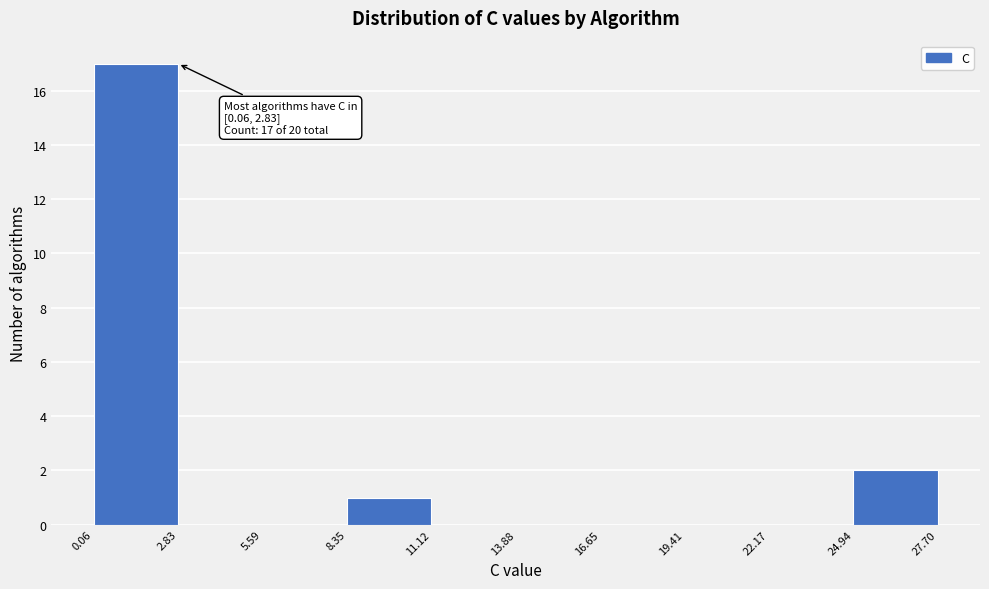

Which range on the x-axis has the tallest bar?

0.06 to 2.83